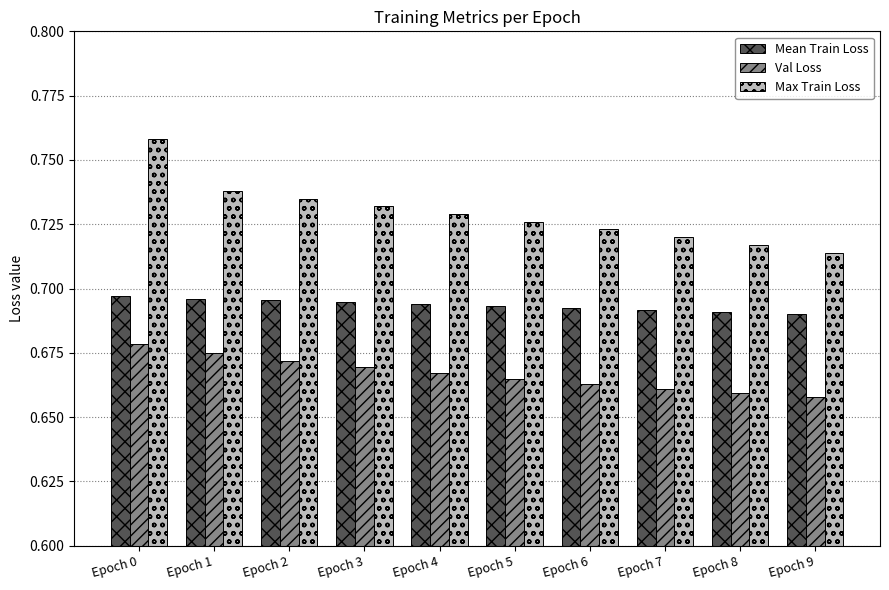

The value of Mean Train Loss at Epoch 7 is 1.2. True or false?

False